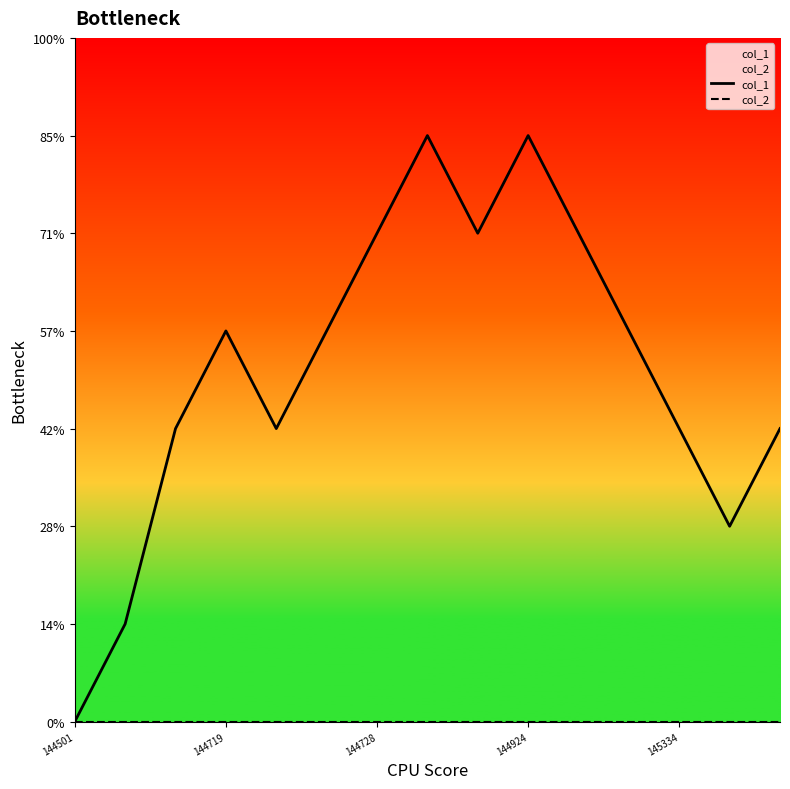

What is the difference between the second highest and second lowest values in the col_1 series?

5